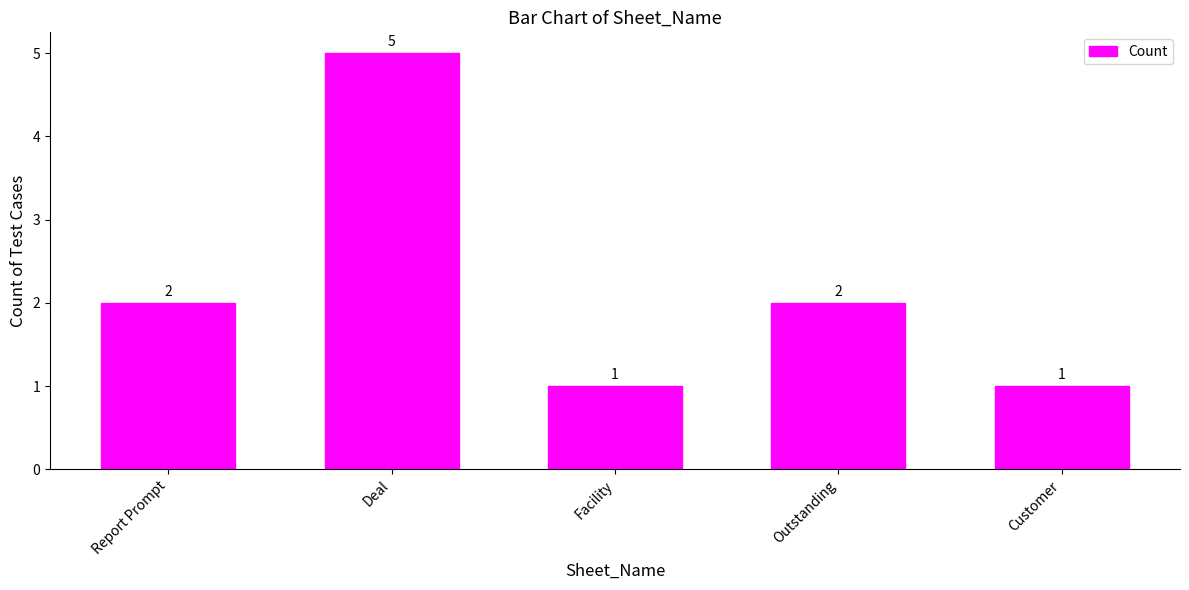

What is the change in value from Report Prompt to Deal?

+3